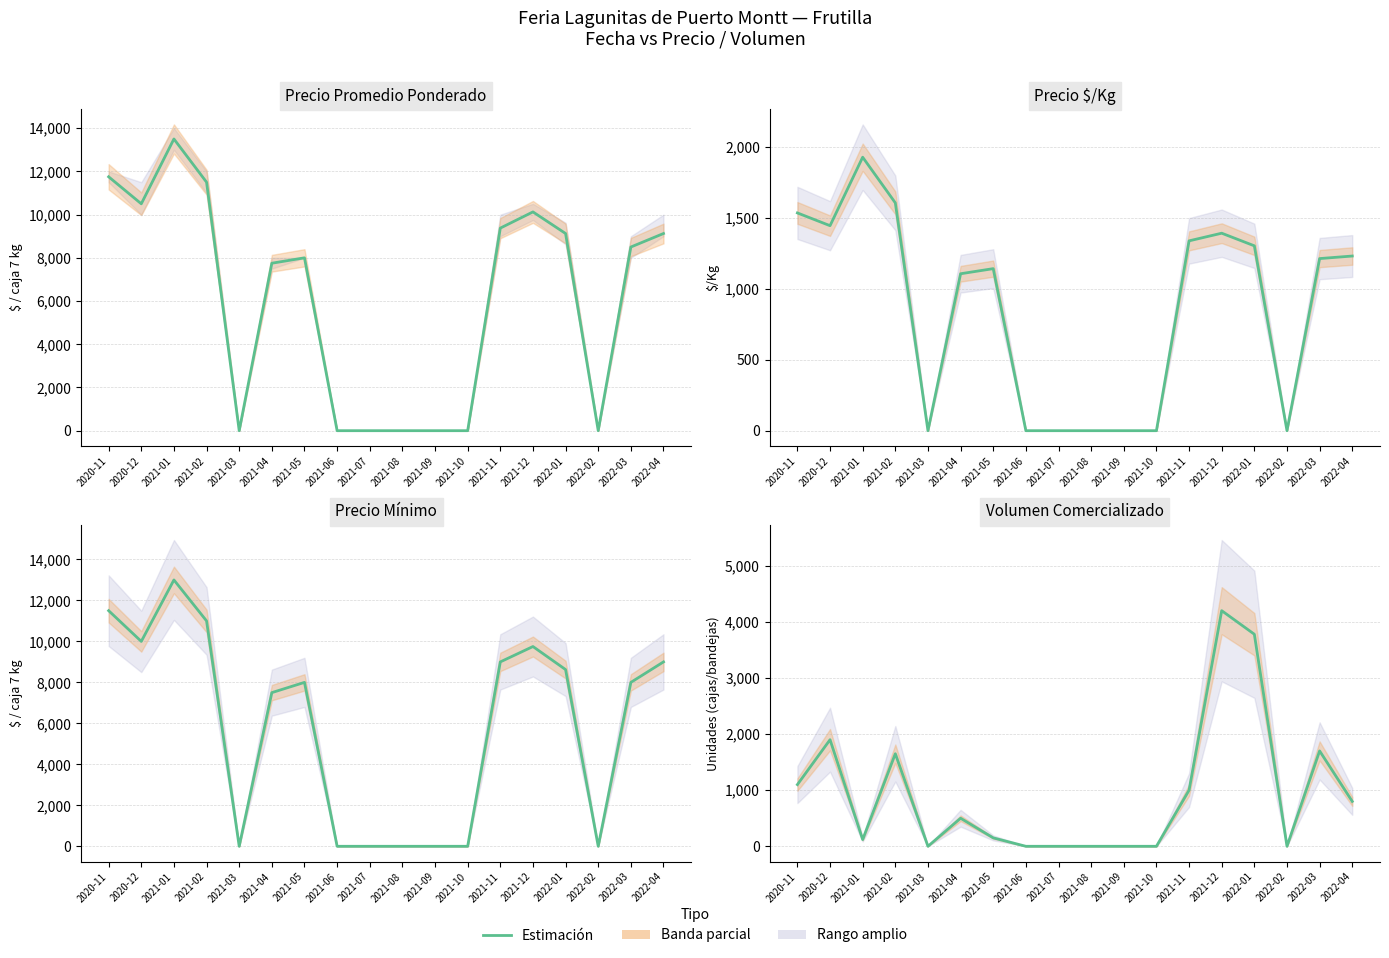

In Precio $/Kg, how many points are higher than both neighbors (excluding endpoints)?

3